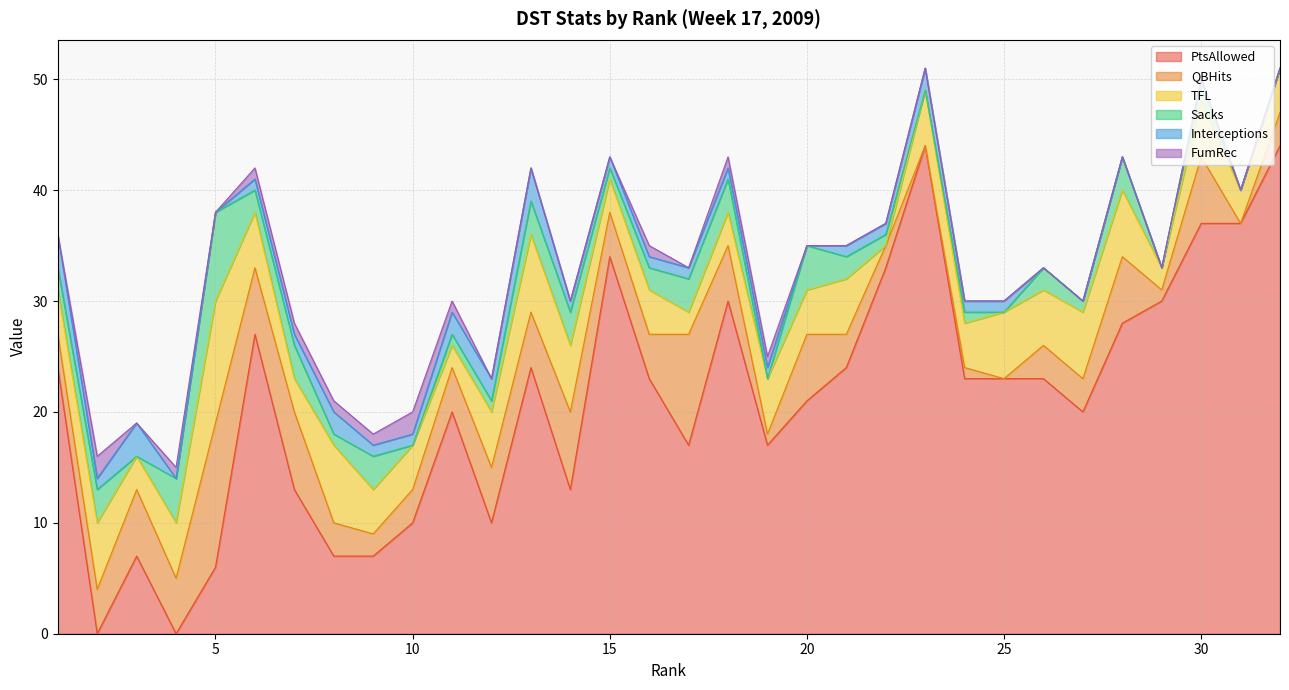

True or false: PtsAllowed and FumRec cross at least once.

True